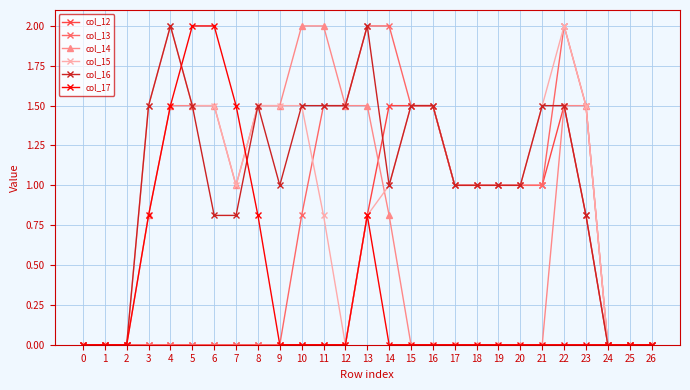

True or false: col_16 has more than 0 interior local peaks.

True